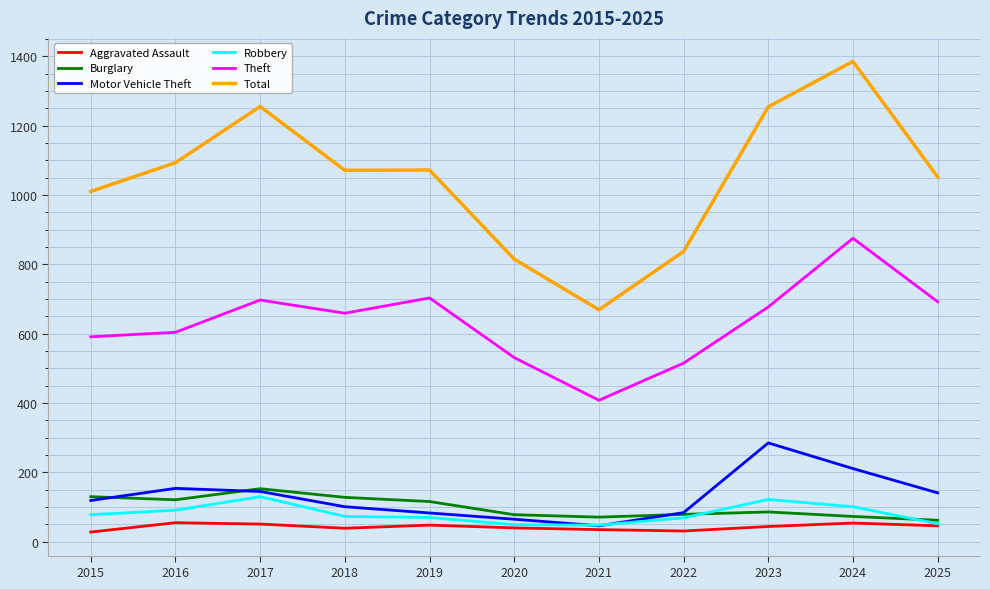

Which label corresponds to the largest value in the chart?

2024